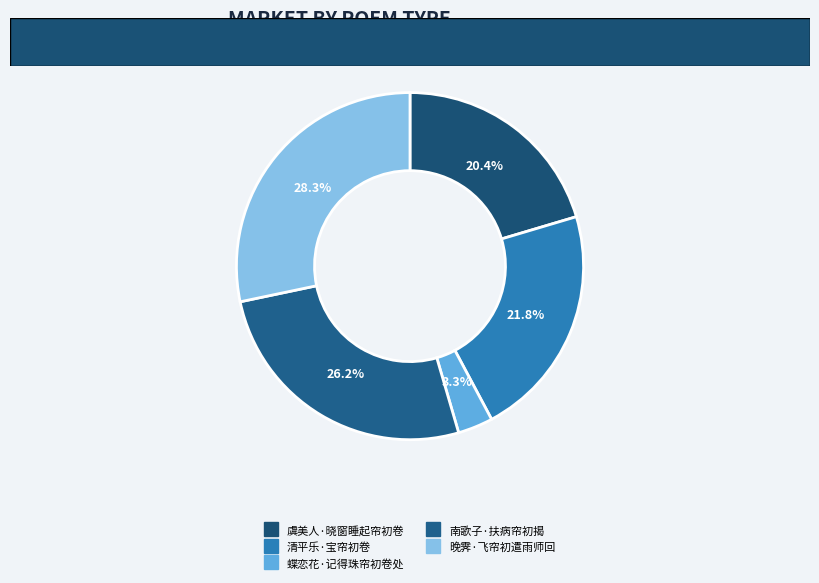

Is there a majority slice in this chart?

No